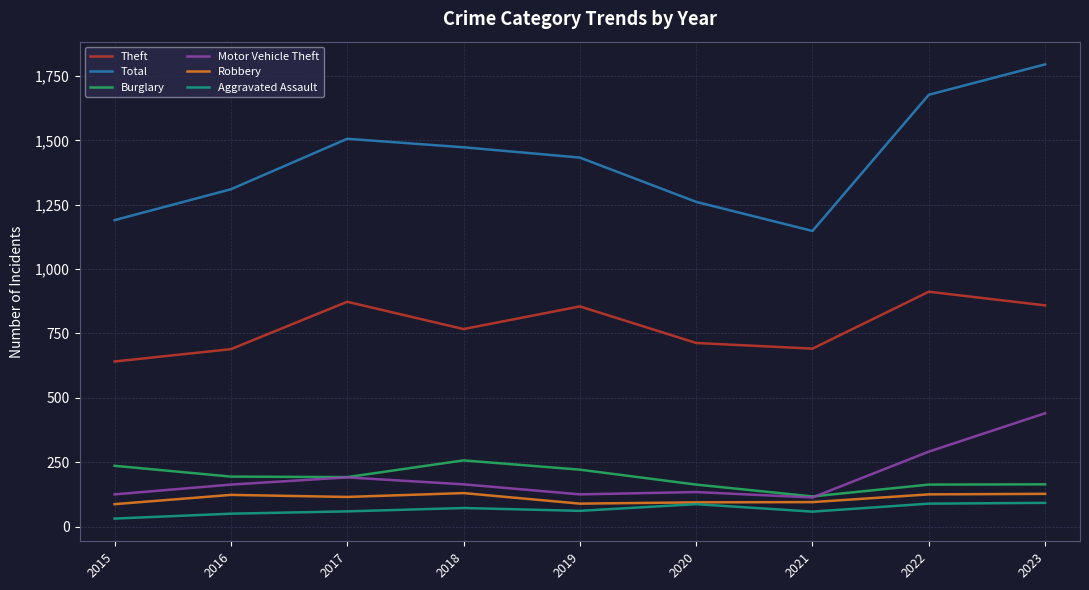

True or false: Burglary and Total intersect in this chart.

False